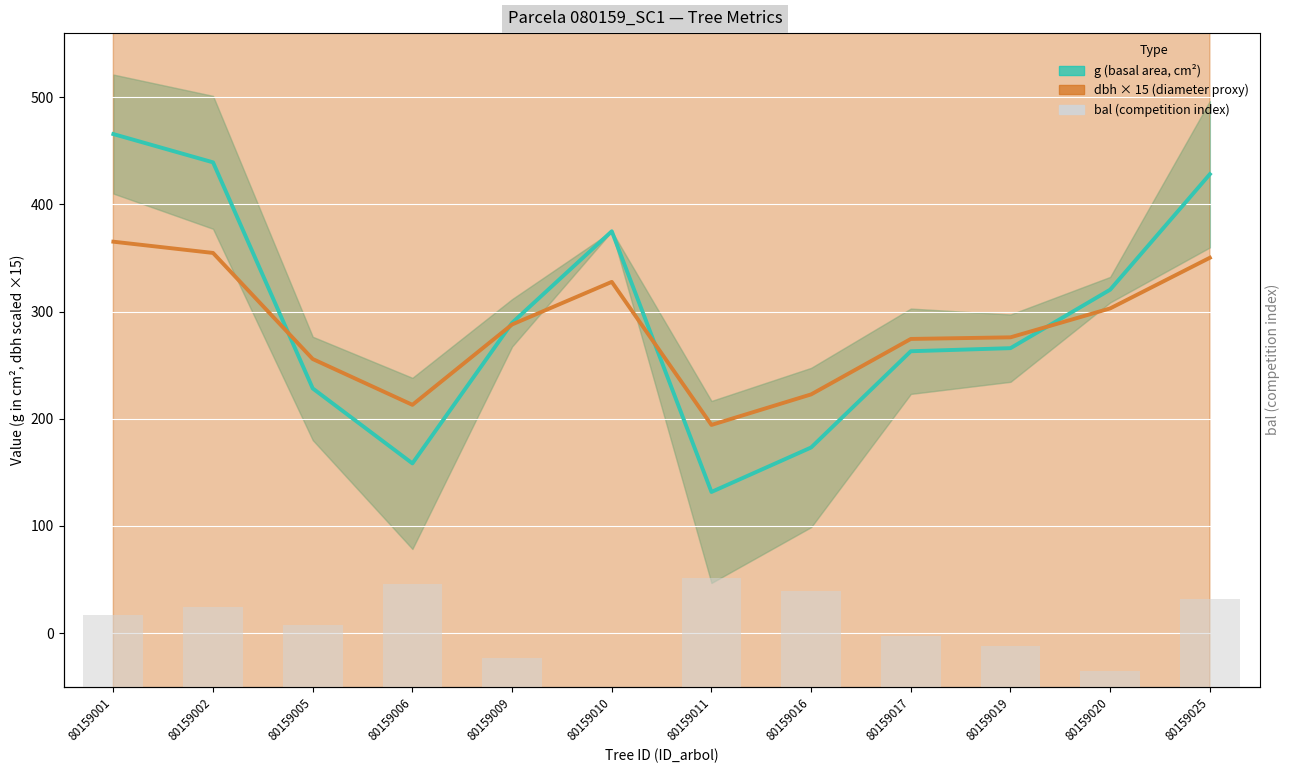

Which label corresponds to the largest value in the chart?

80159001